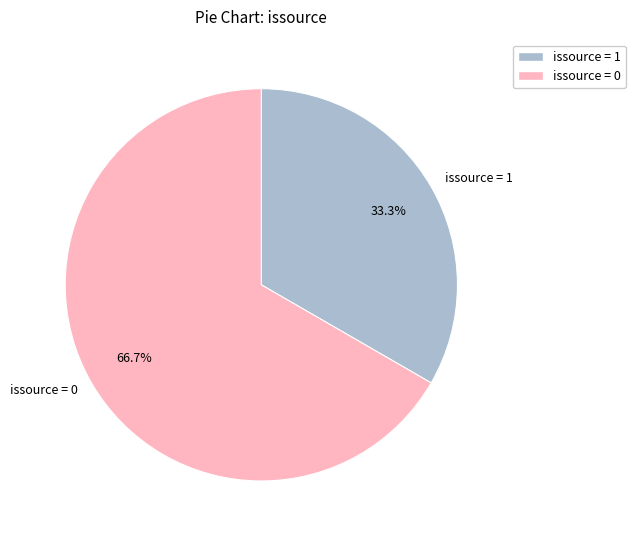

How much of the chart is everything except issource = 0?

33.3%